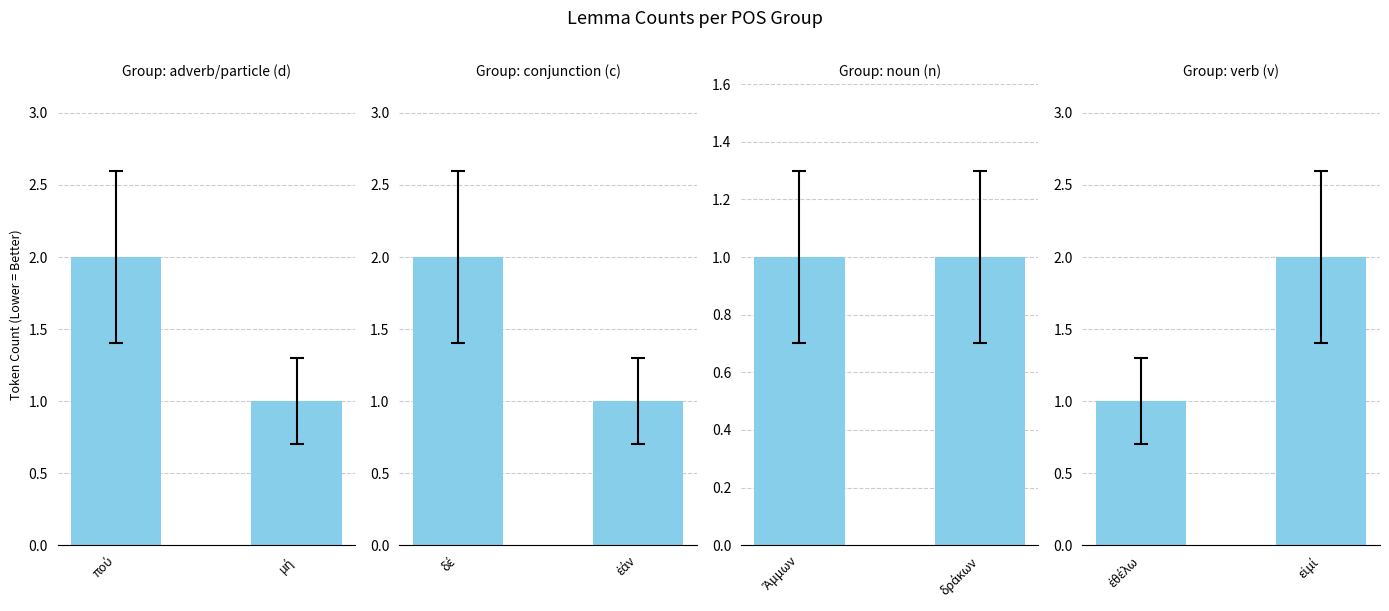

At which category is the sum across all series the highest?

πού